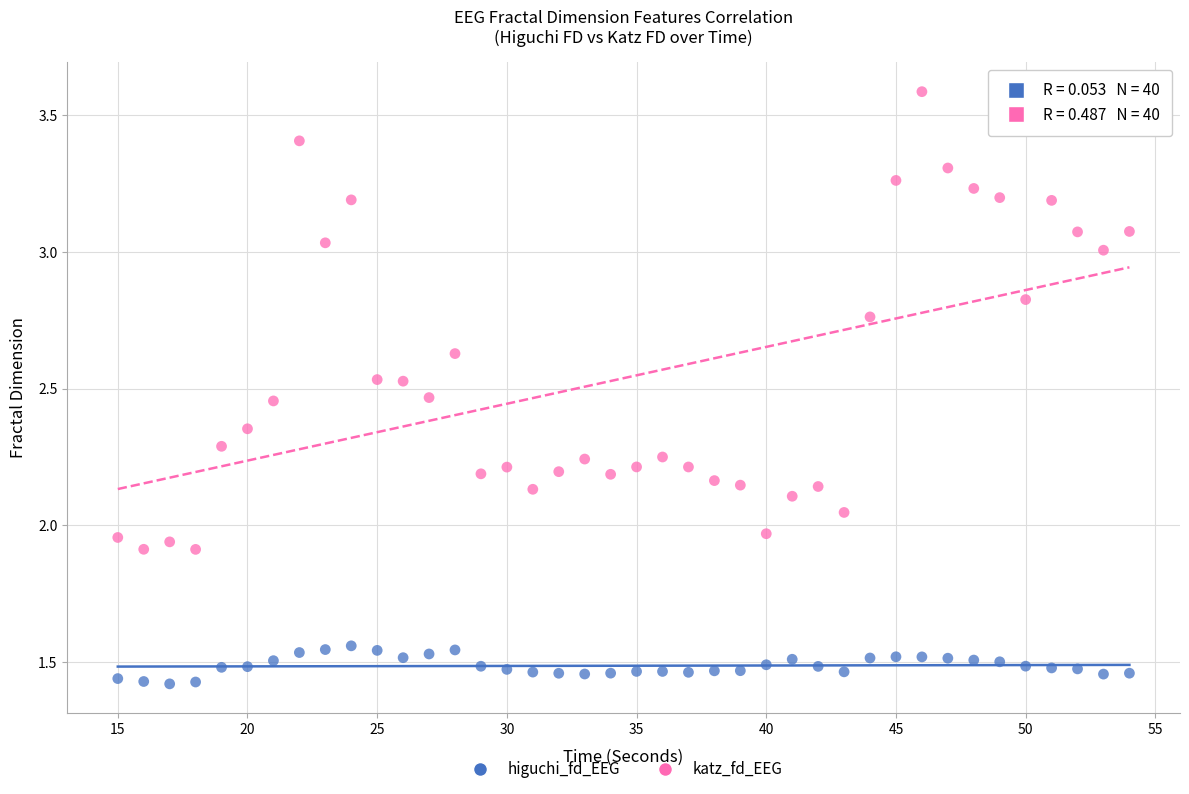

Which series contains the lowest Y value?

higuchi_fd_EEG